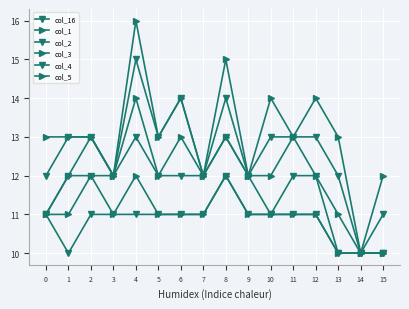

Which series has the largest range (max minus min)?

col_5